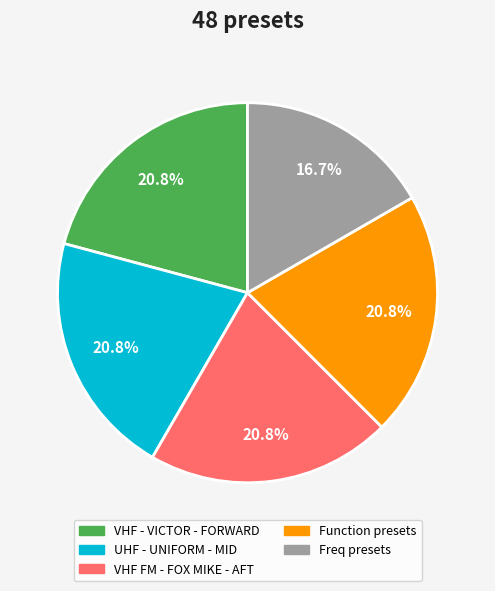

Does Freq presets represent more than half of the total?

No